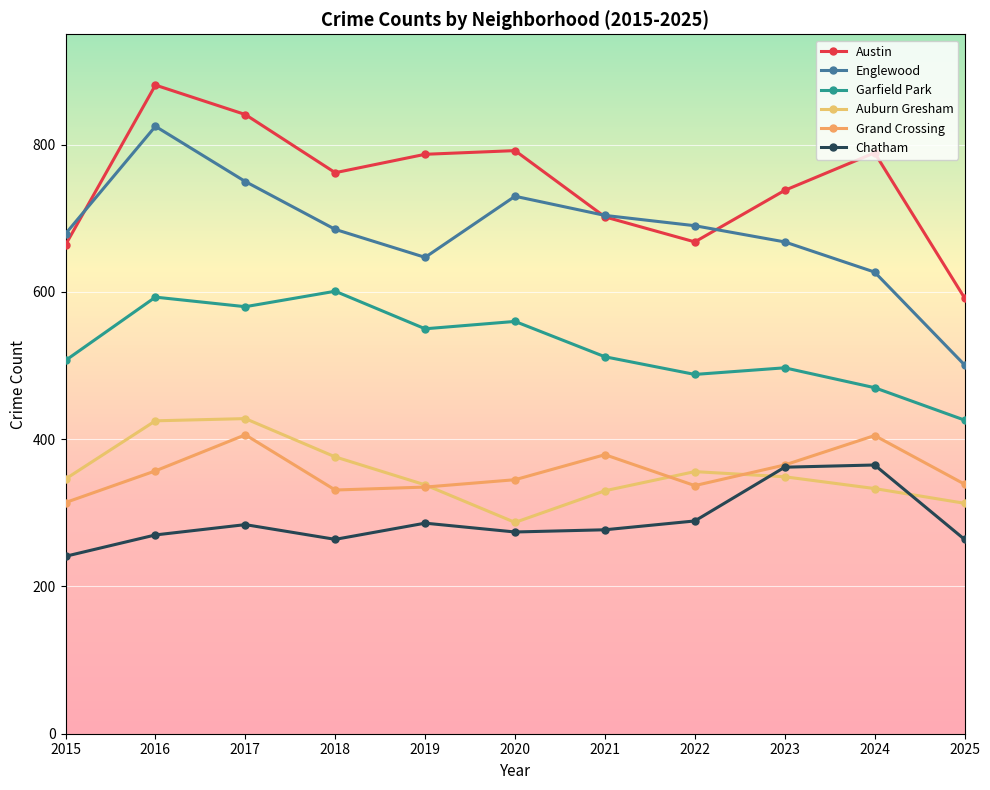

True or false: Englewood has more than 2 interior local peaks.

False